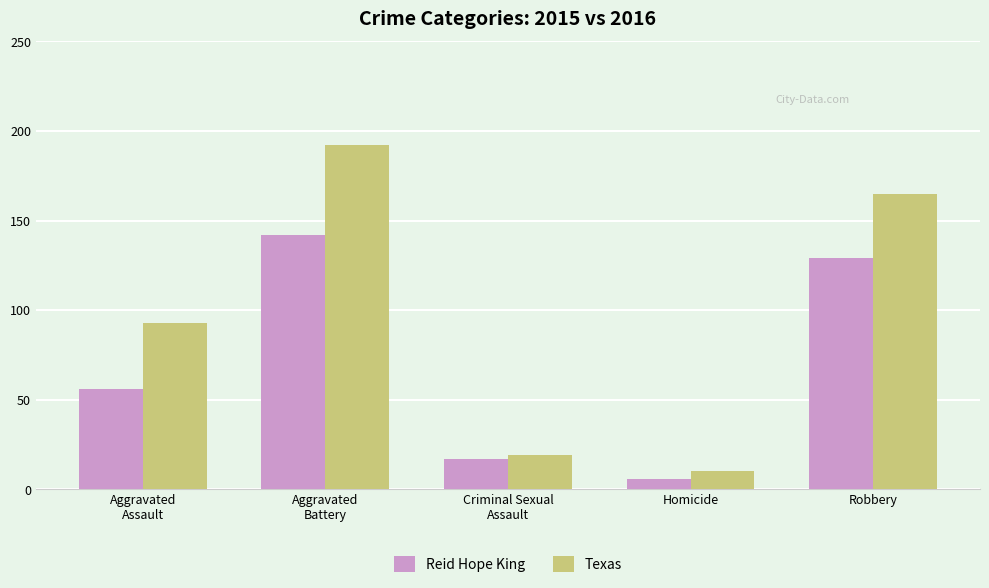

Which series has the largest range (max minus min)?

Texas